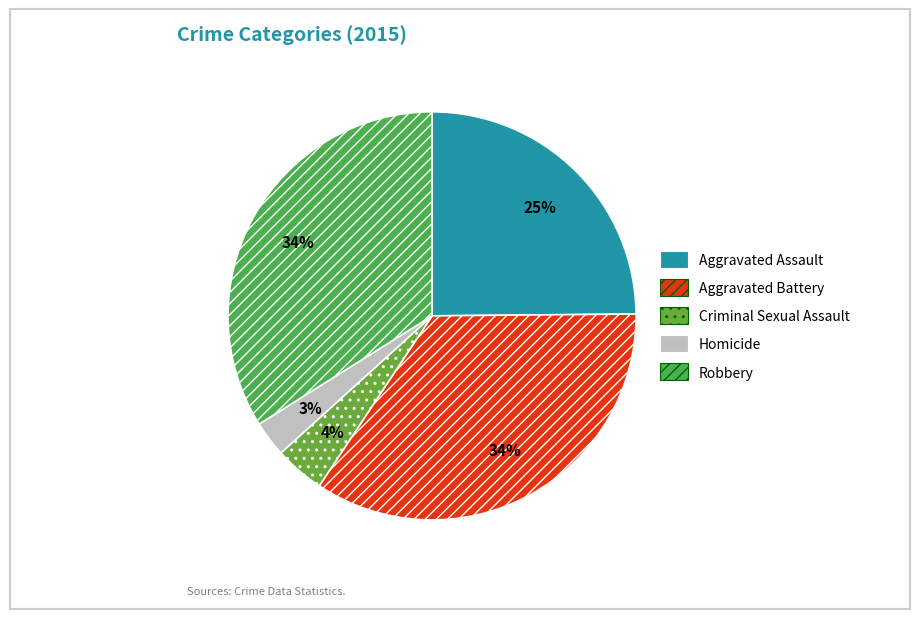

Does Aggravated Battery represent more than half of the total?

No